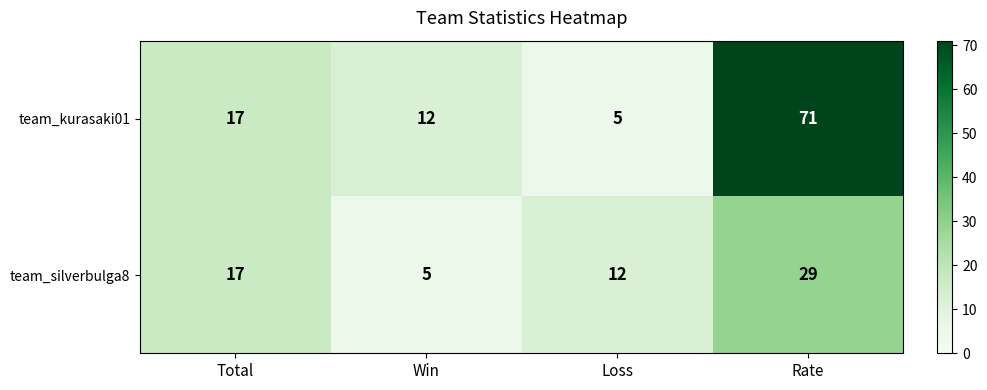

Reading left to right, what are all the values shown in this chart?

team_kurasaki01: Total=17	Win=12	Loss=5	Rate=71
team_silverbulga8: Total=17	Win=5	Loss=12	Rate=29